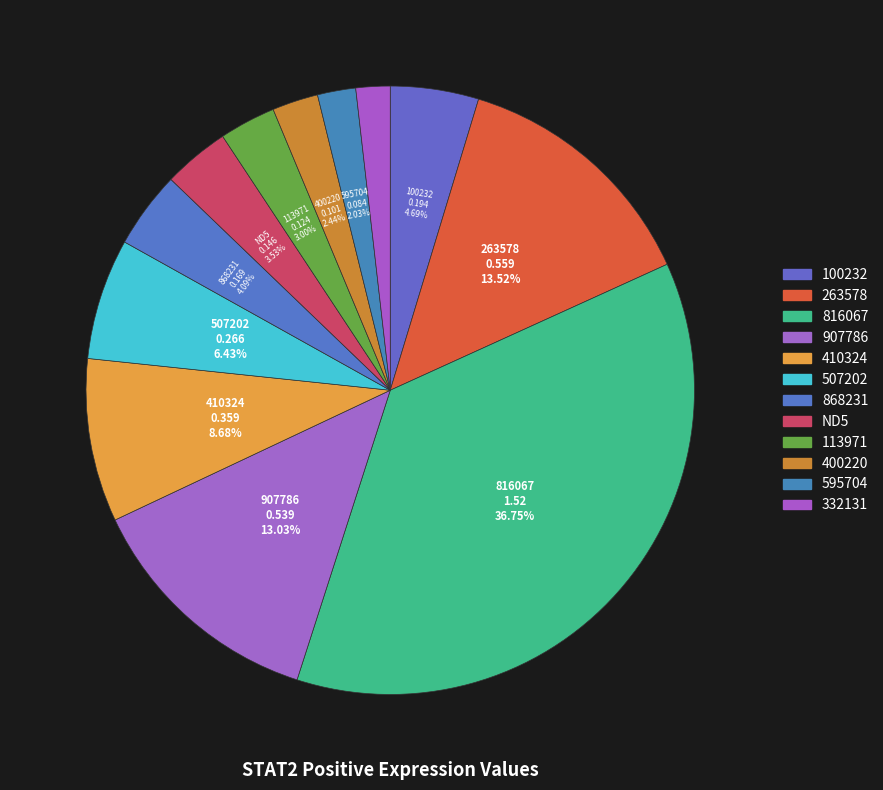

Rank the categories by value from lowest to highest.

332131, 595704, 400220, 113971, ND5, 868231, 100232, 507202, 410324, 907786, 263578, 816067